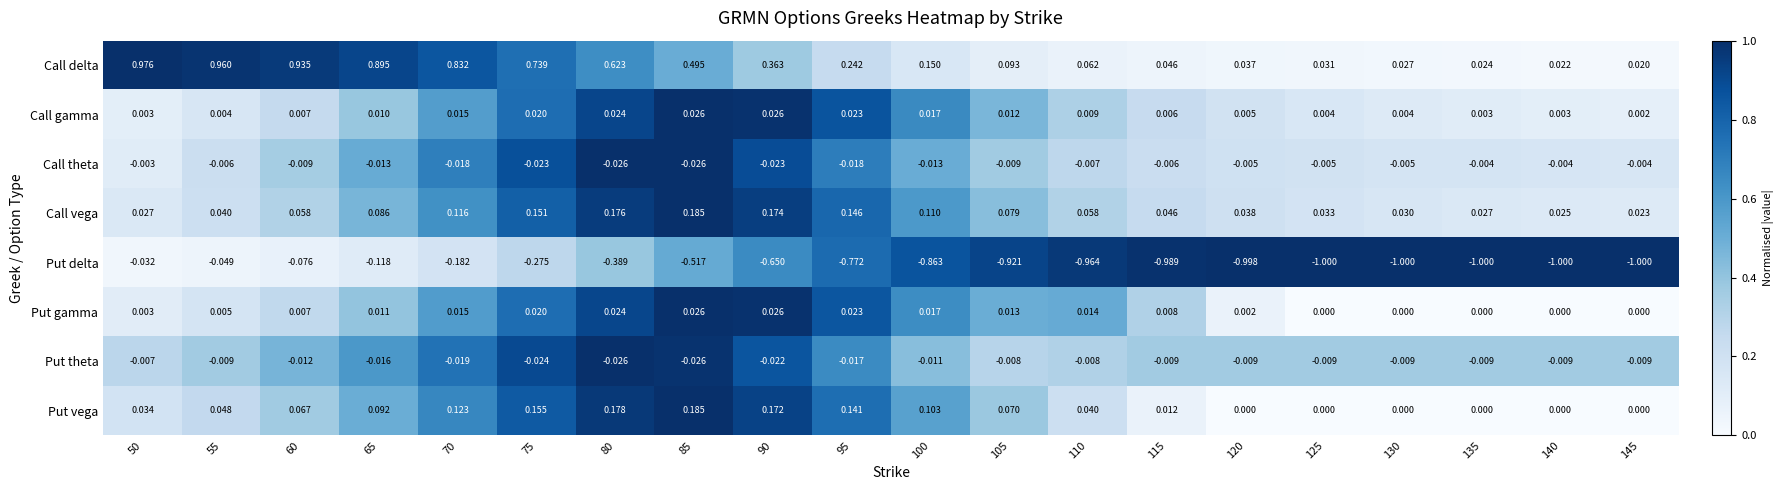

Which series has the largest total across all categories?

Call delta